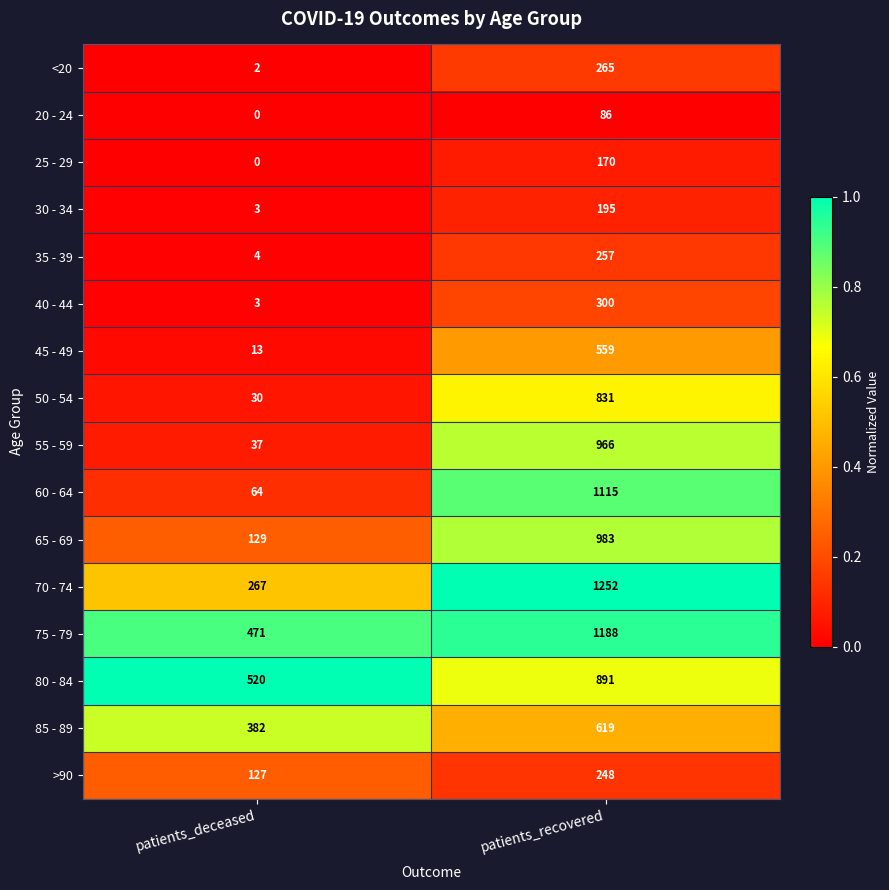

At which label does 35 - 39 reach its peak?

patients_recovered